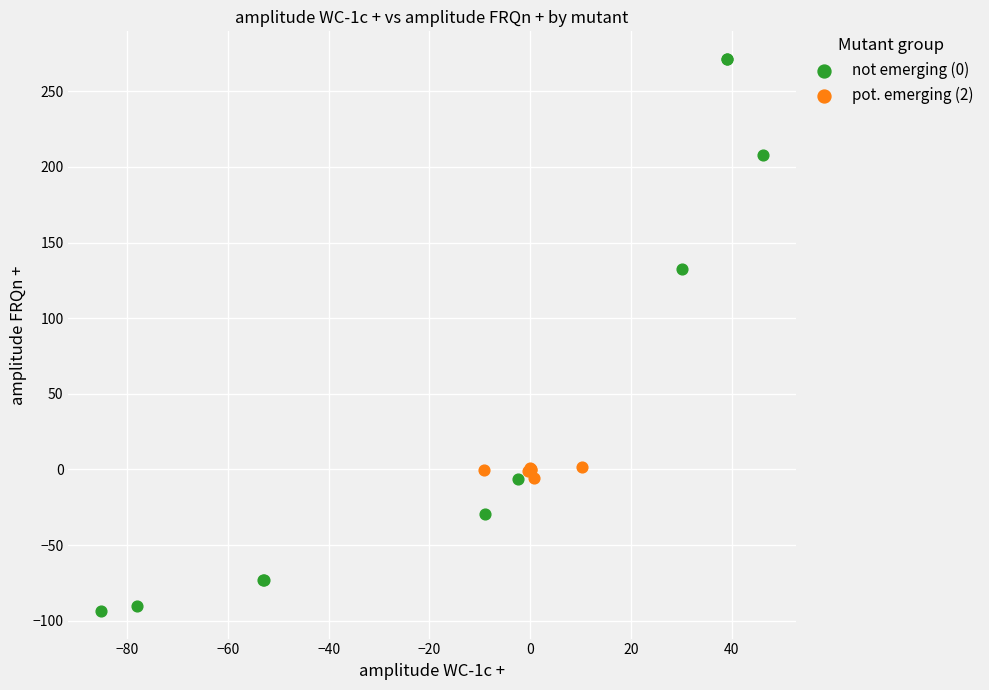

What are all the series names shown in the legend?

not emerging (0), pot. emerging (2)